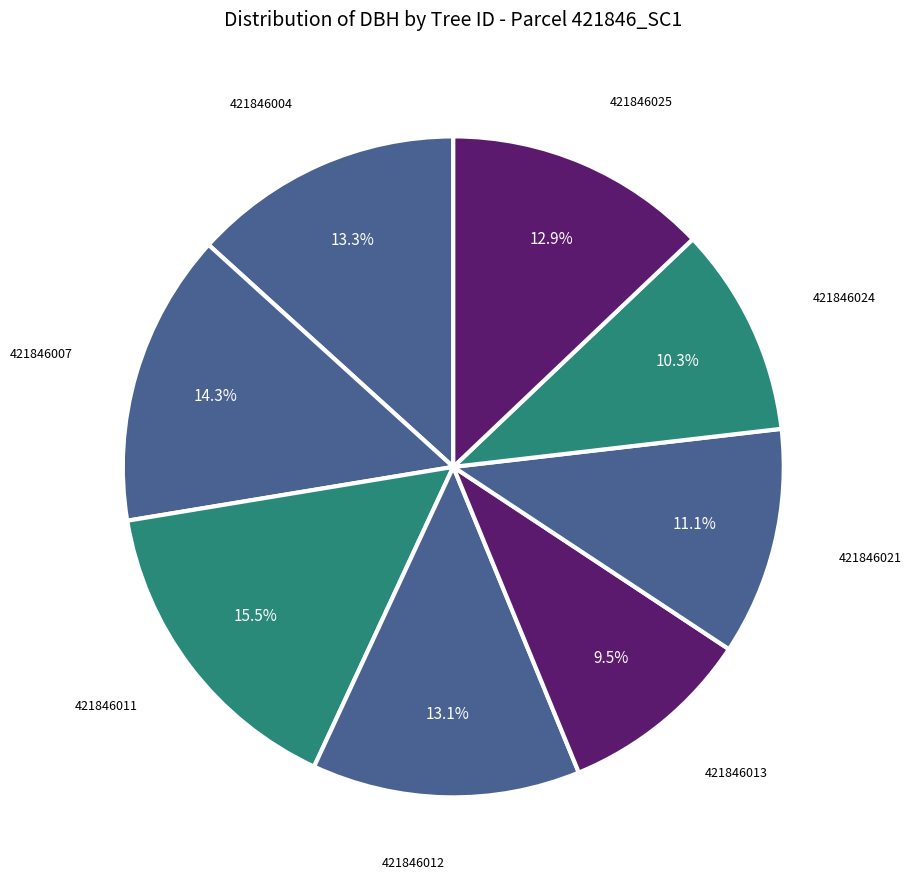

Is it true that 421846007 is 14% of the pie?

True